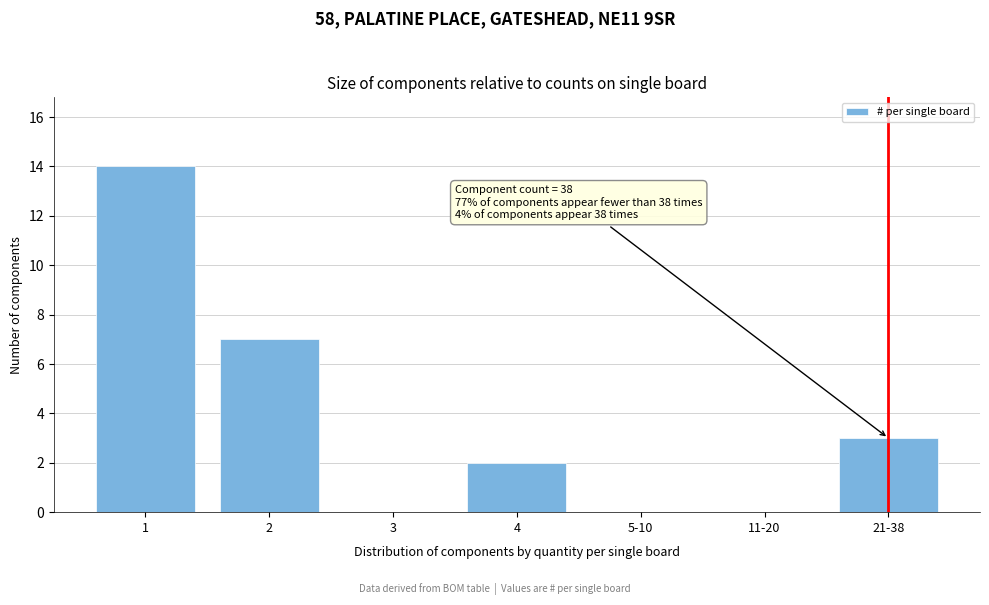

Reading right to left, list all the values displayed in this chart.

21-38=3	11-20=0	5-10=0	4=2	3=0	2=7	1=14